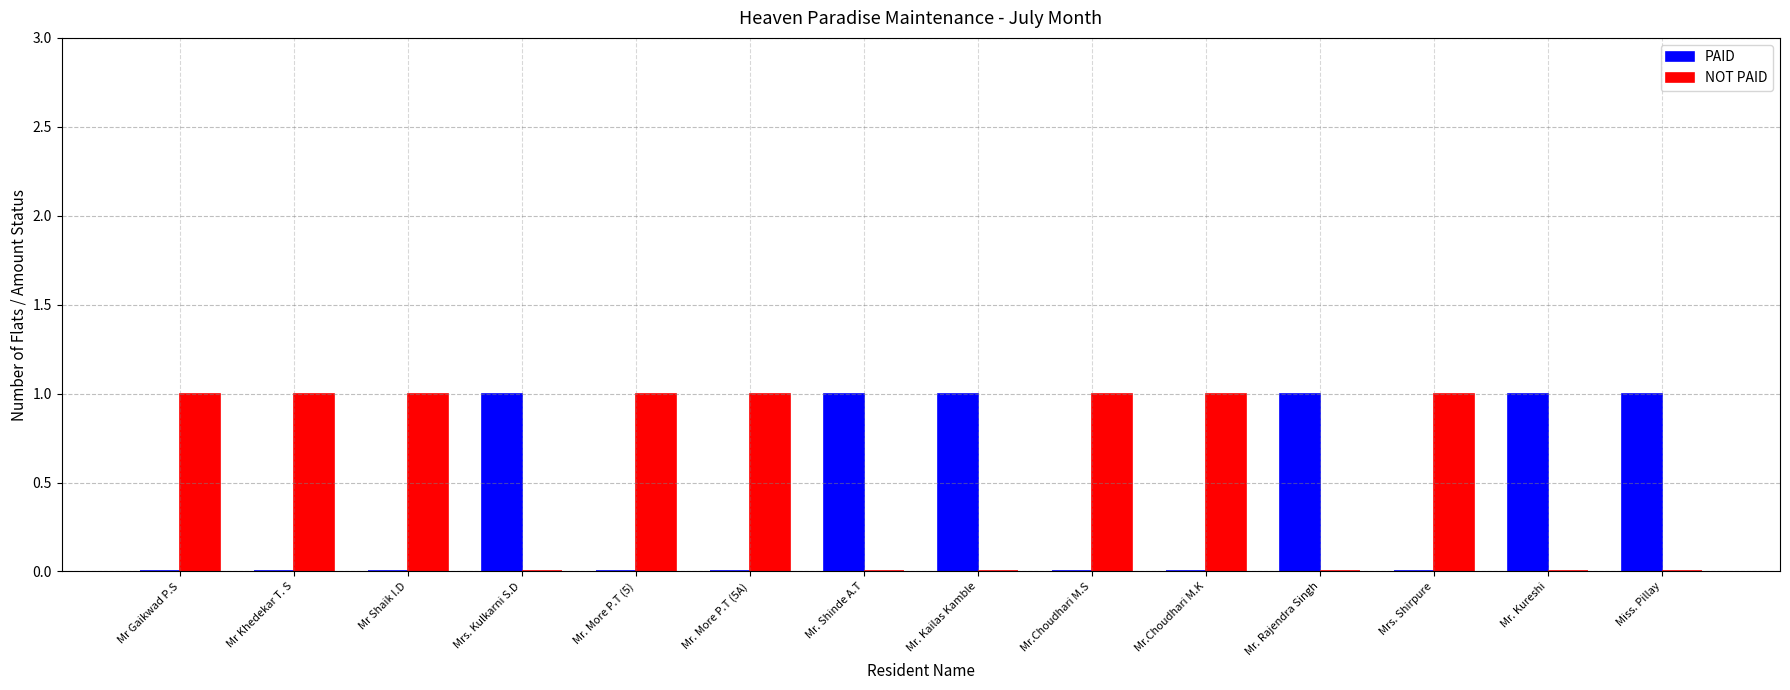

How many groups of bars are there?

14